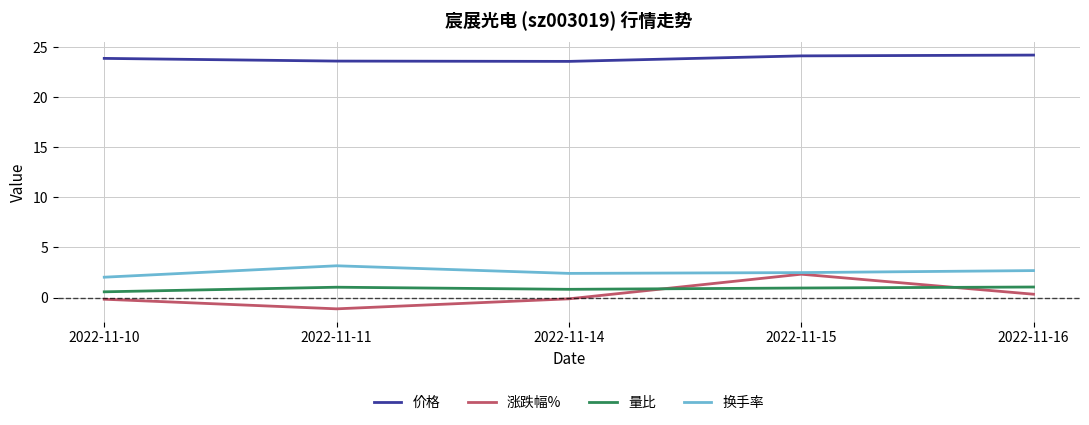

What is the sum of all 换手率 values?

12.8